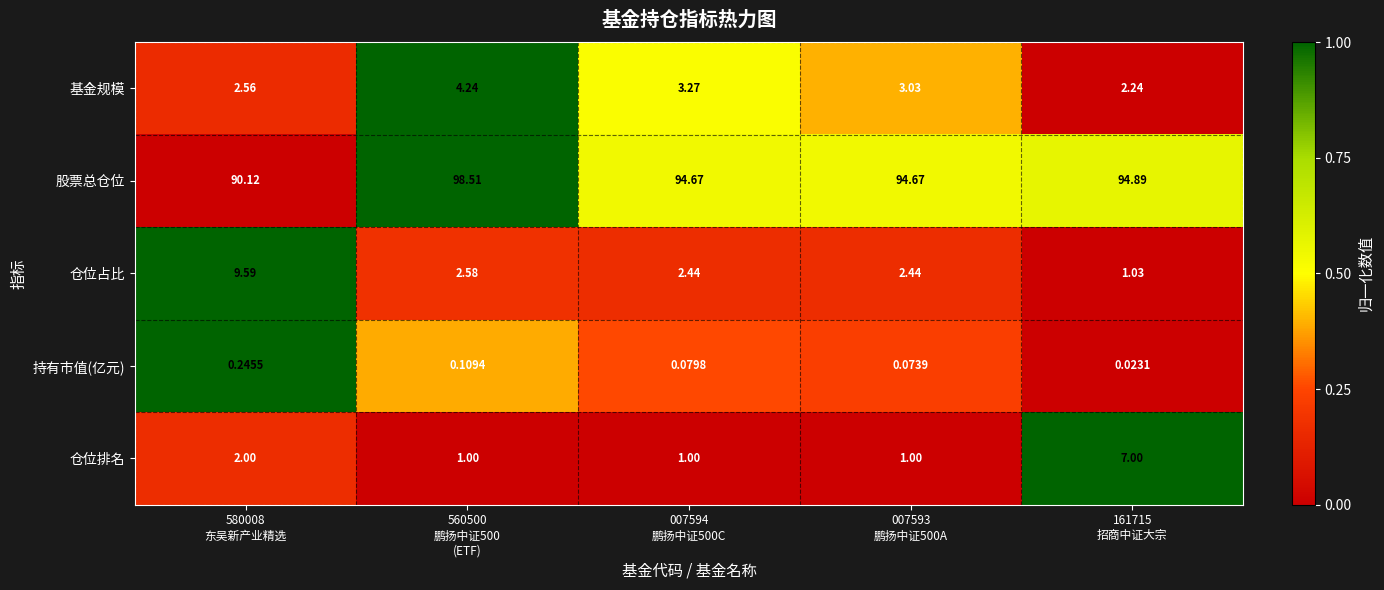

At which category is the sum across all series the highest?

560500
鹏扬中证500
(ETF)